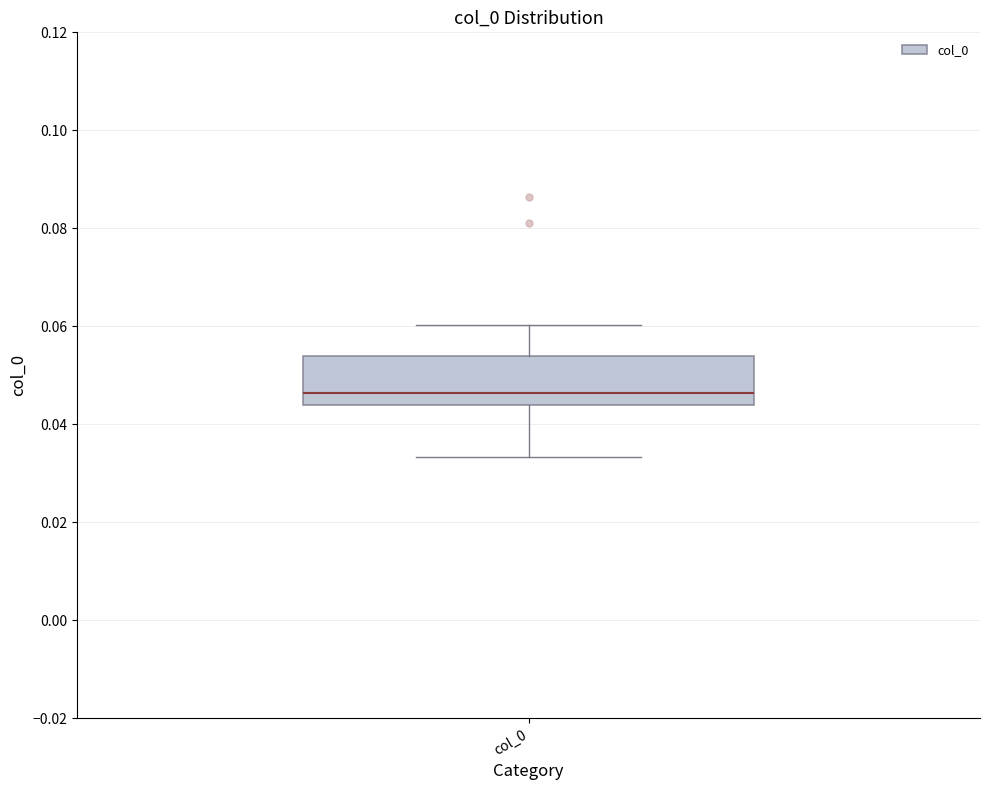

Read this box plot against the y-axis: the position of the median line, the range covered by the box, and the ends of both whiskers. The values are not printed on the chart, so give them approximately, as read against the axis.

median 0.046, box 0.044 to 0.054, whiskers 0.034 to 0.060